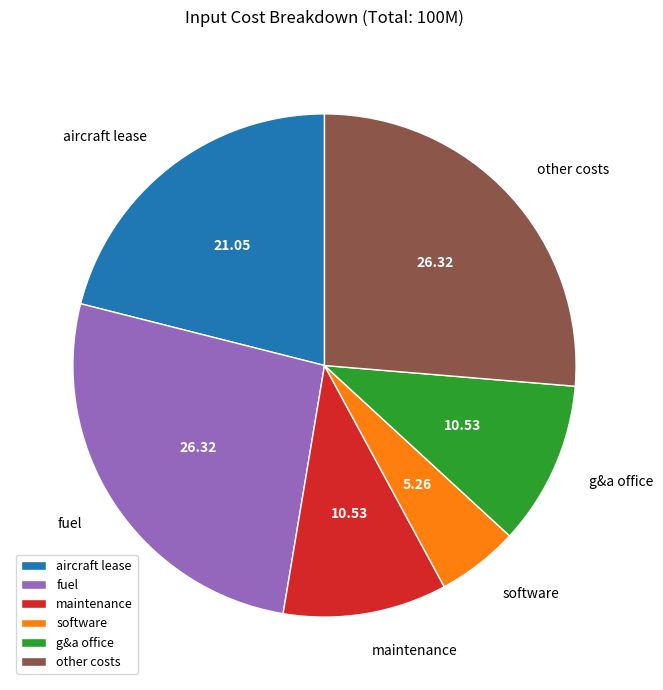

Count the number of slices in the pie.

6